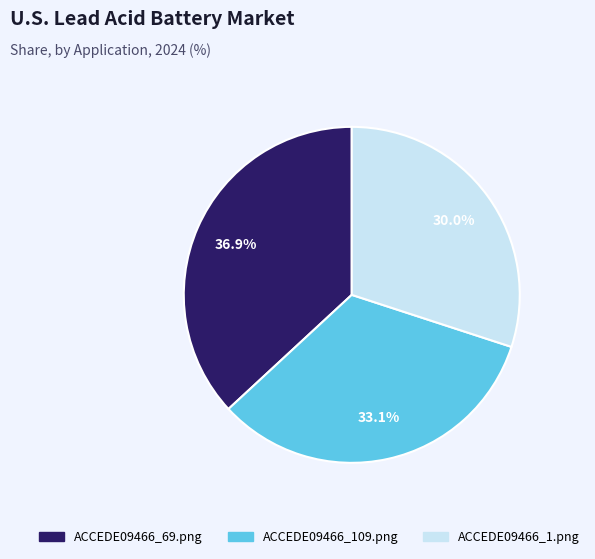

Which category has the smallest portion of the pie?

ACCEDE09466_1.png